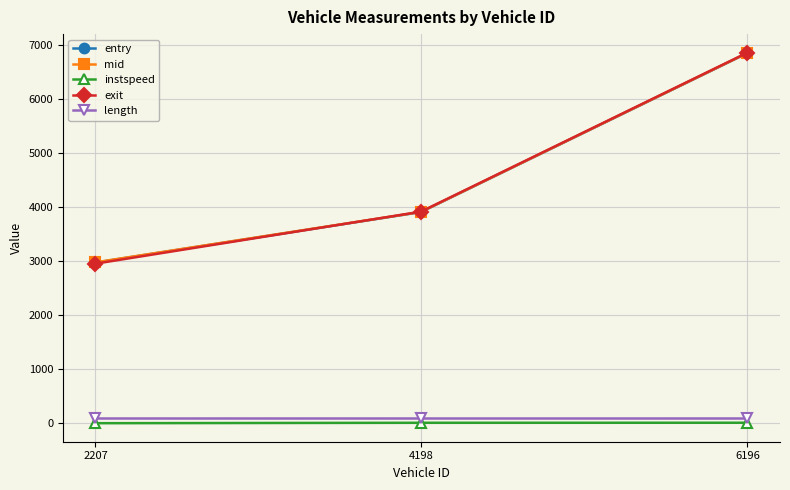

List the labels in order of entry value, smallest first.

2207, 4198, 6196